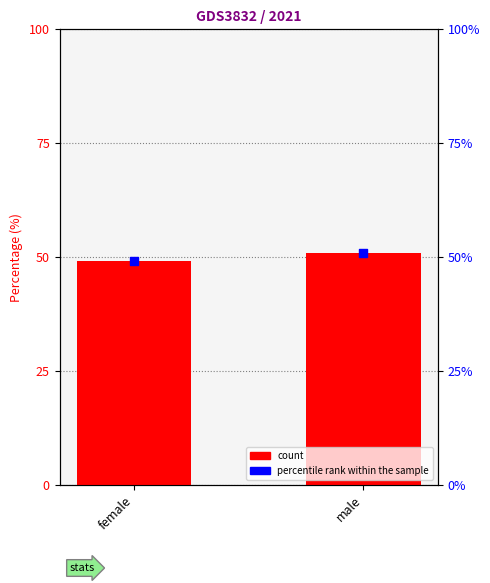

Approximately how many times larger is the value at female compared to male?

1.0